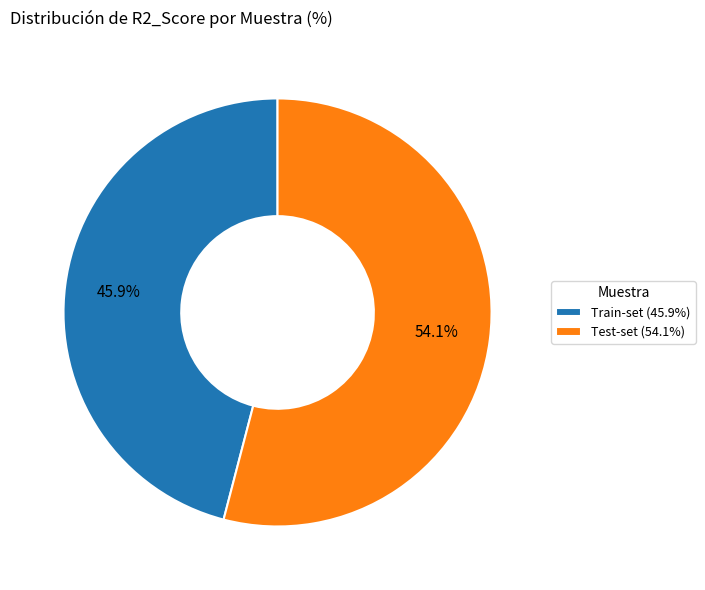

Rank the categories by value from lowest to highest.

Train-set, Test-set